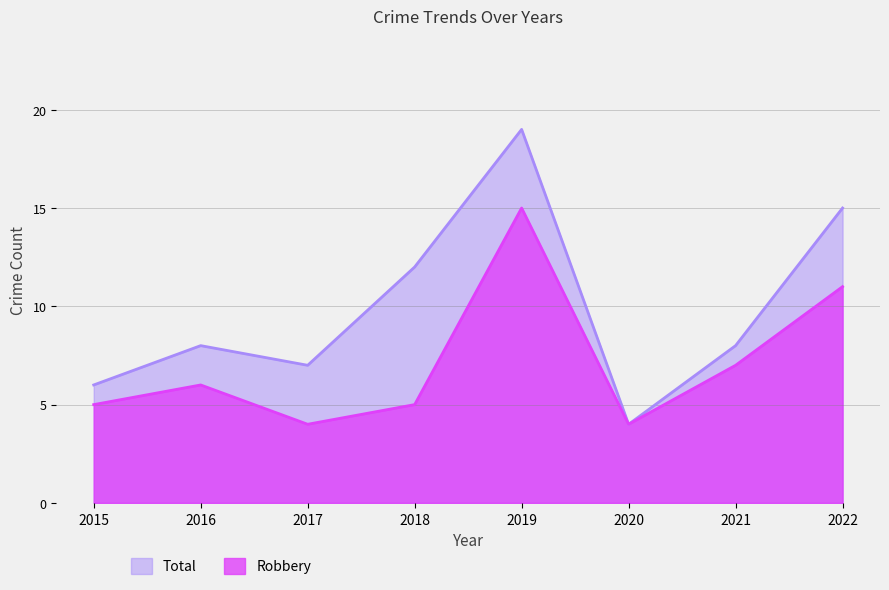

What is the total value across all series at 2018?

17